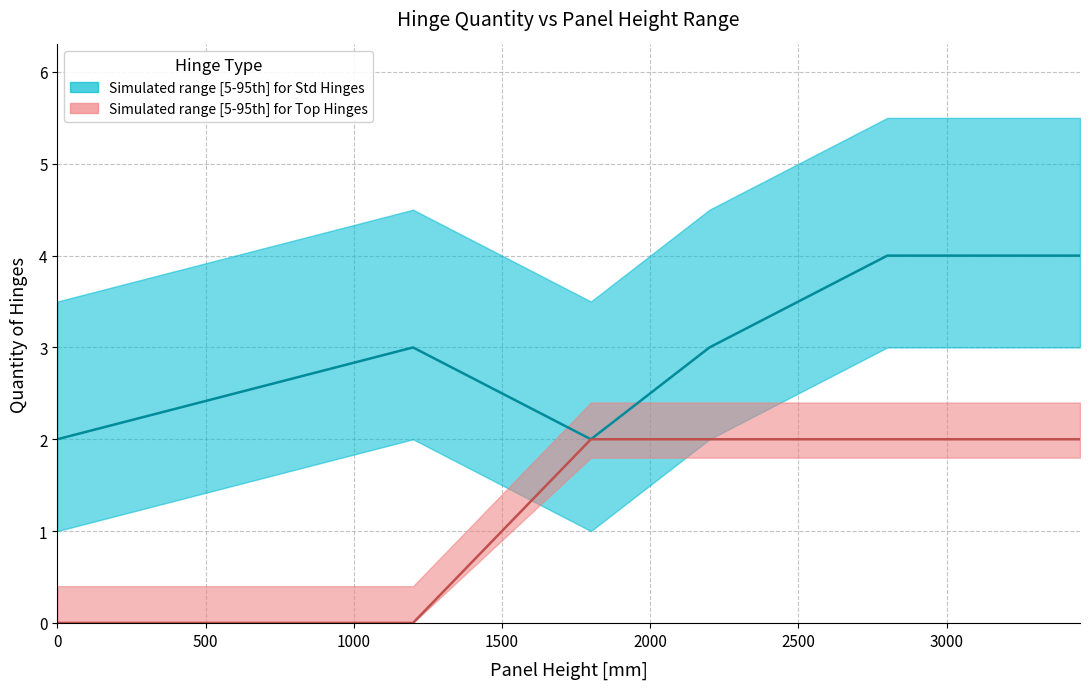

What is the sum of all Median Std Hinges values?

18